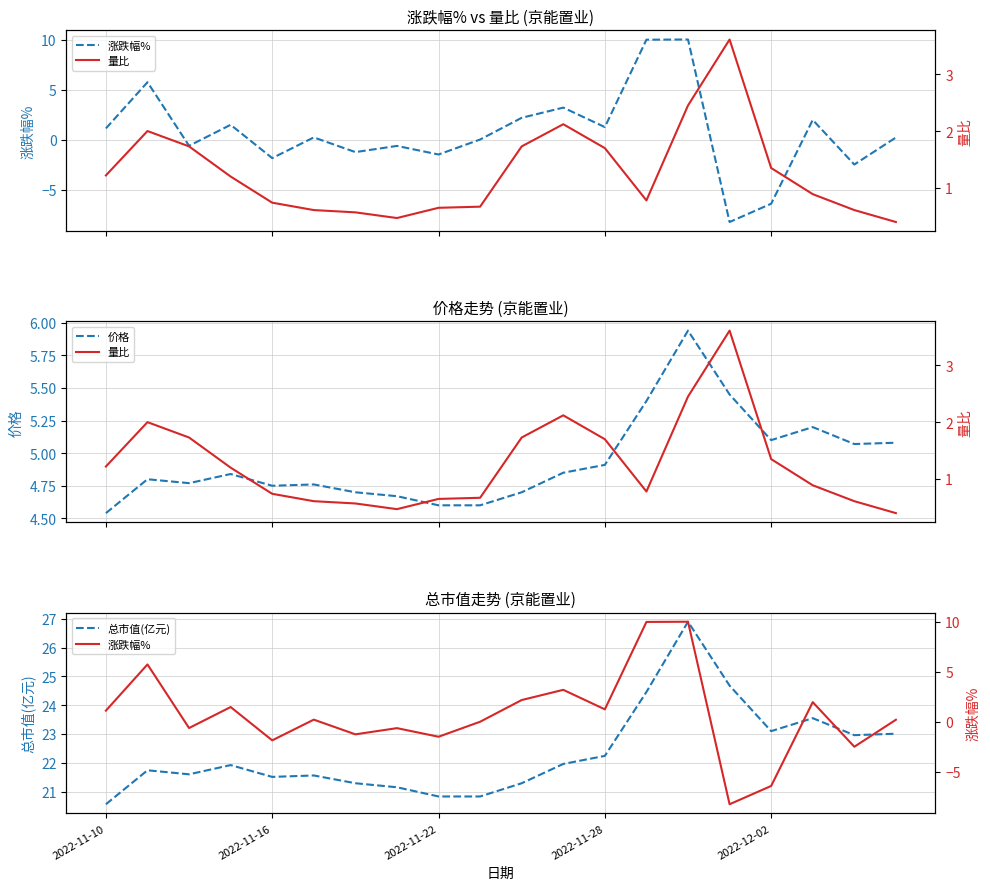

What is the difference between the highest and lowest values at 18?

25.5